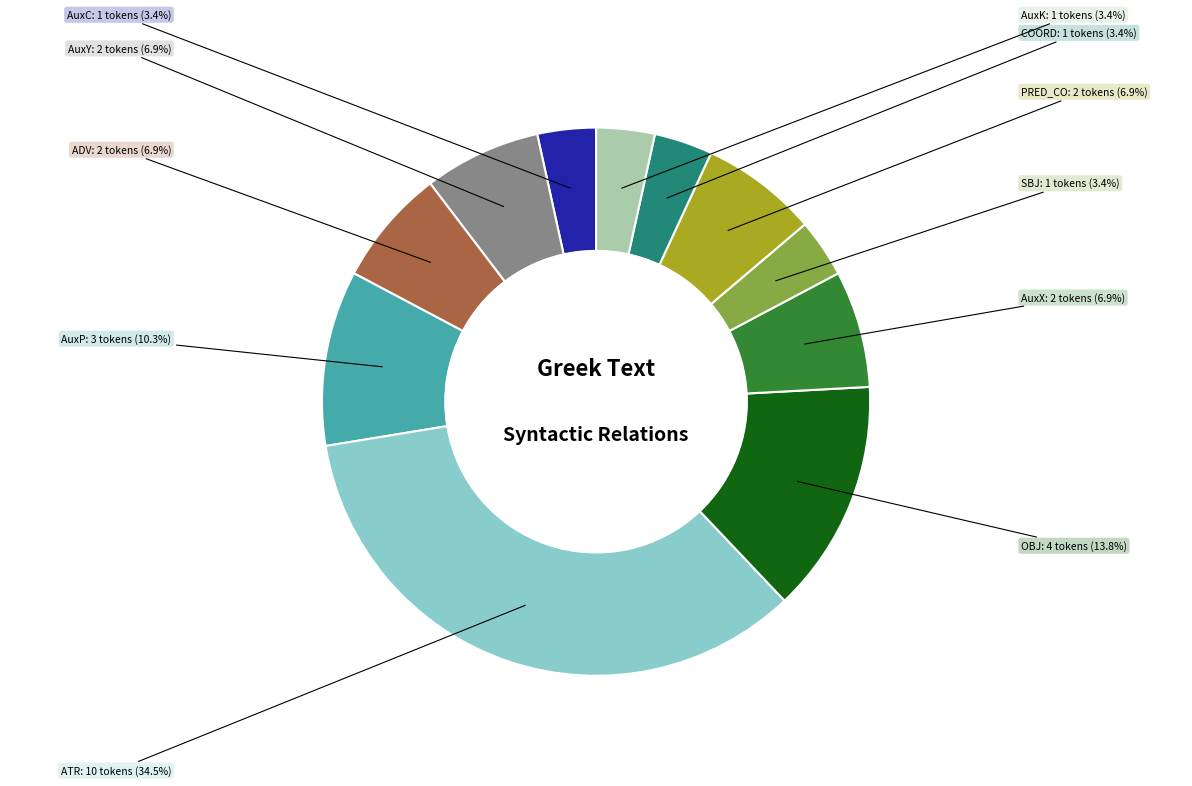

Is there any slice that represents more than half of the pie?

No